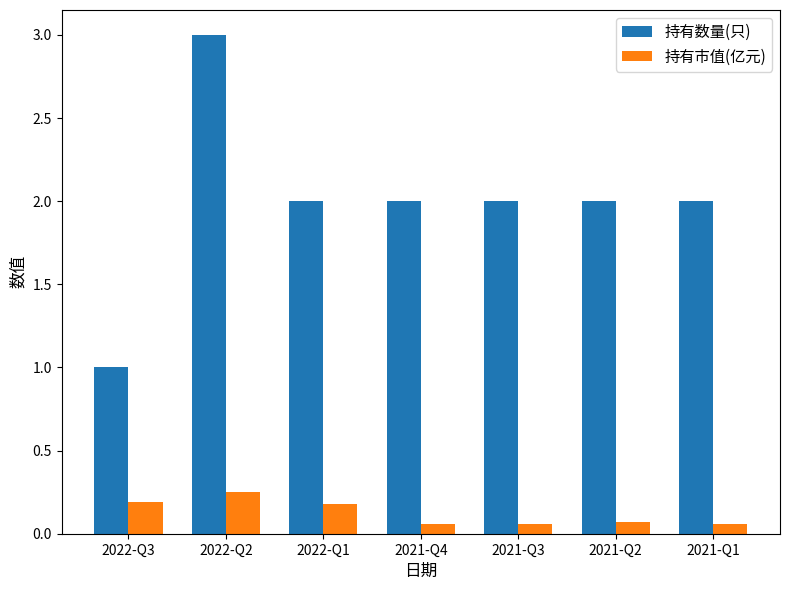

What is the total value across all series at 2022-Q3?

1.2